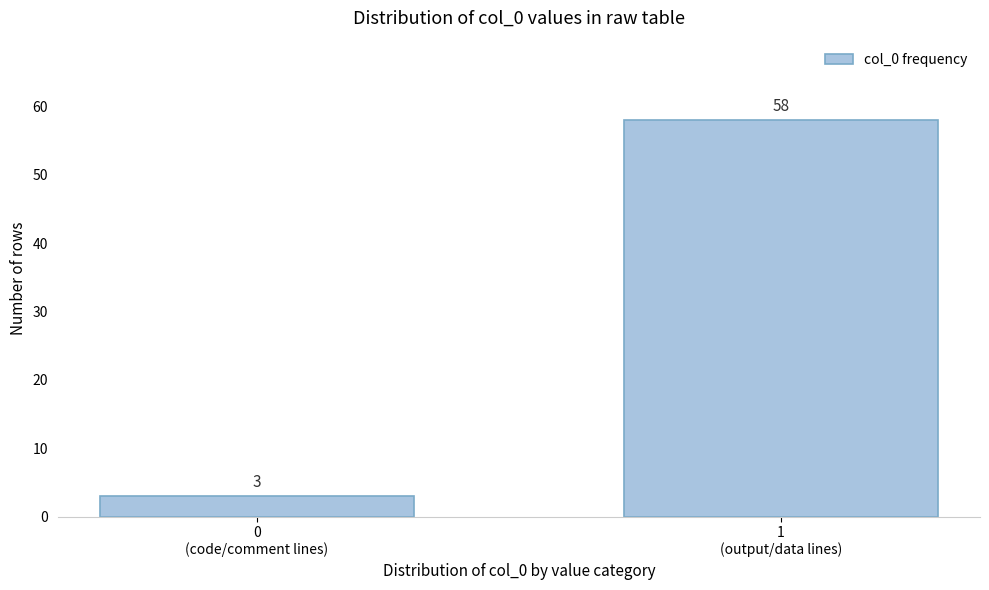

Reading left to right, list all the values displayed in this chart.

3	58